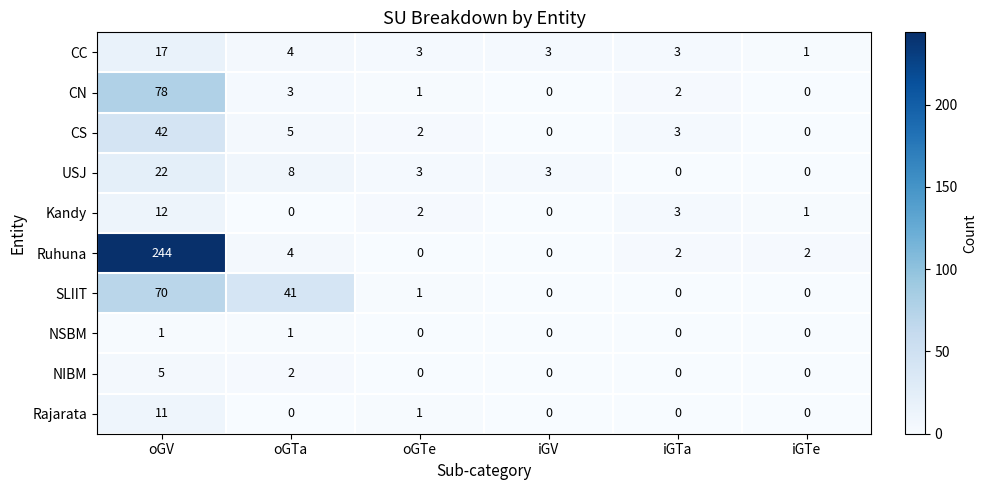

True or false: SLIIT has a value of 0 at iGTa.

True